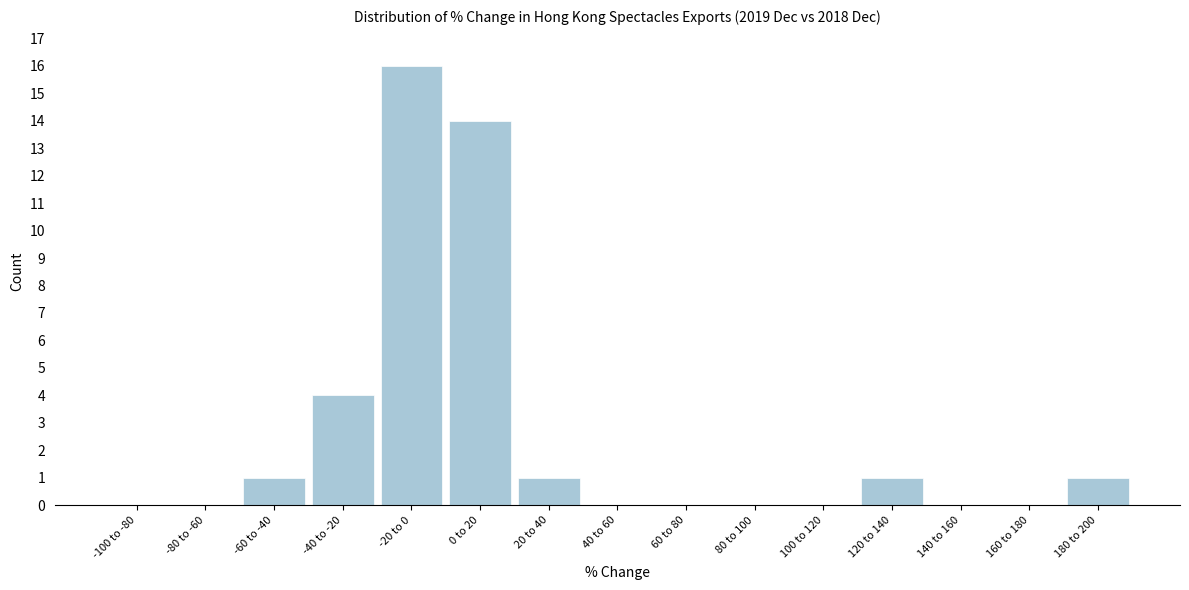

Reading left to right, what are all the values shown in this chart?

-100 to -80=0	-80 to -60=0	-60 to -40=1	-40 to -20=4	-20 to 0=16	0 to 20=14	20 to 40=1	40 to 60=0	60 to 80=0	80 to 100=0	100 to 120=0	120 to 140=1	140 to 160=0	160 to 180=0	180 to 200=1